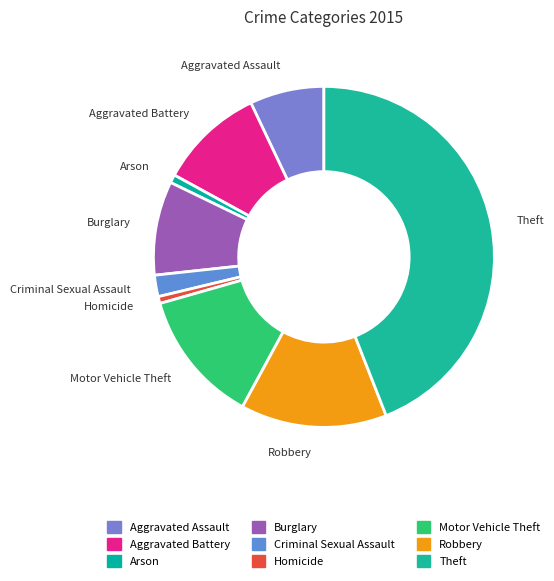

Do Robbery and Motor Vehicle Theft together represent more than half of the pie?

No